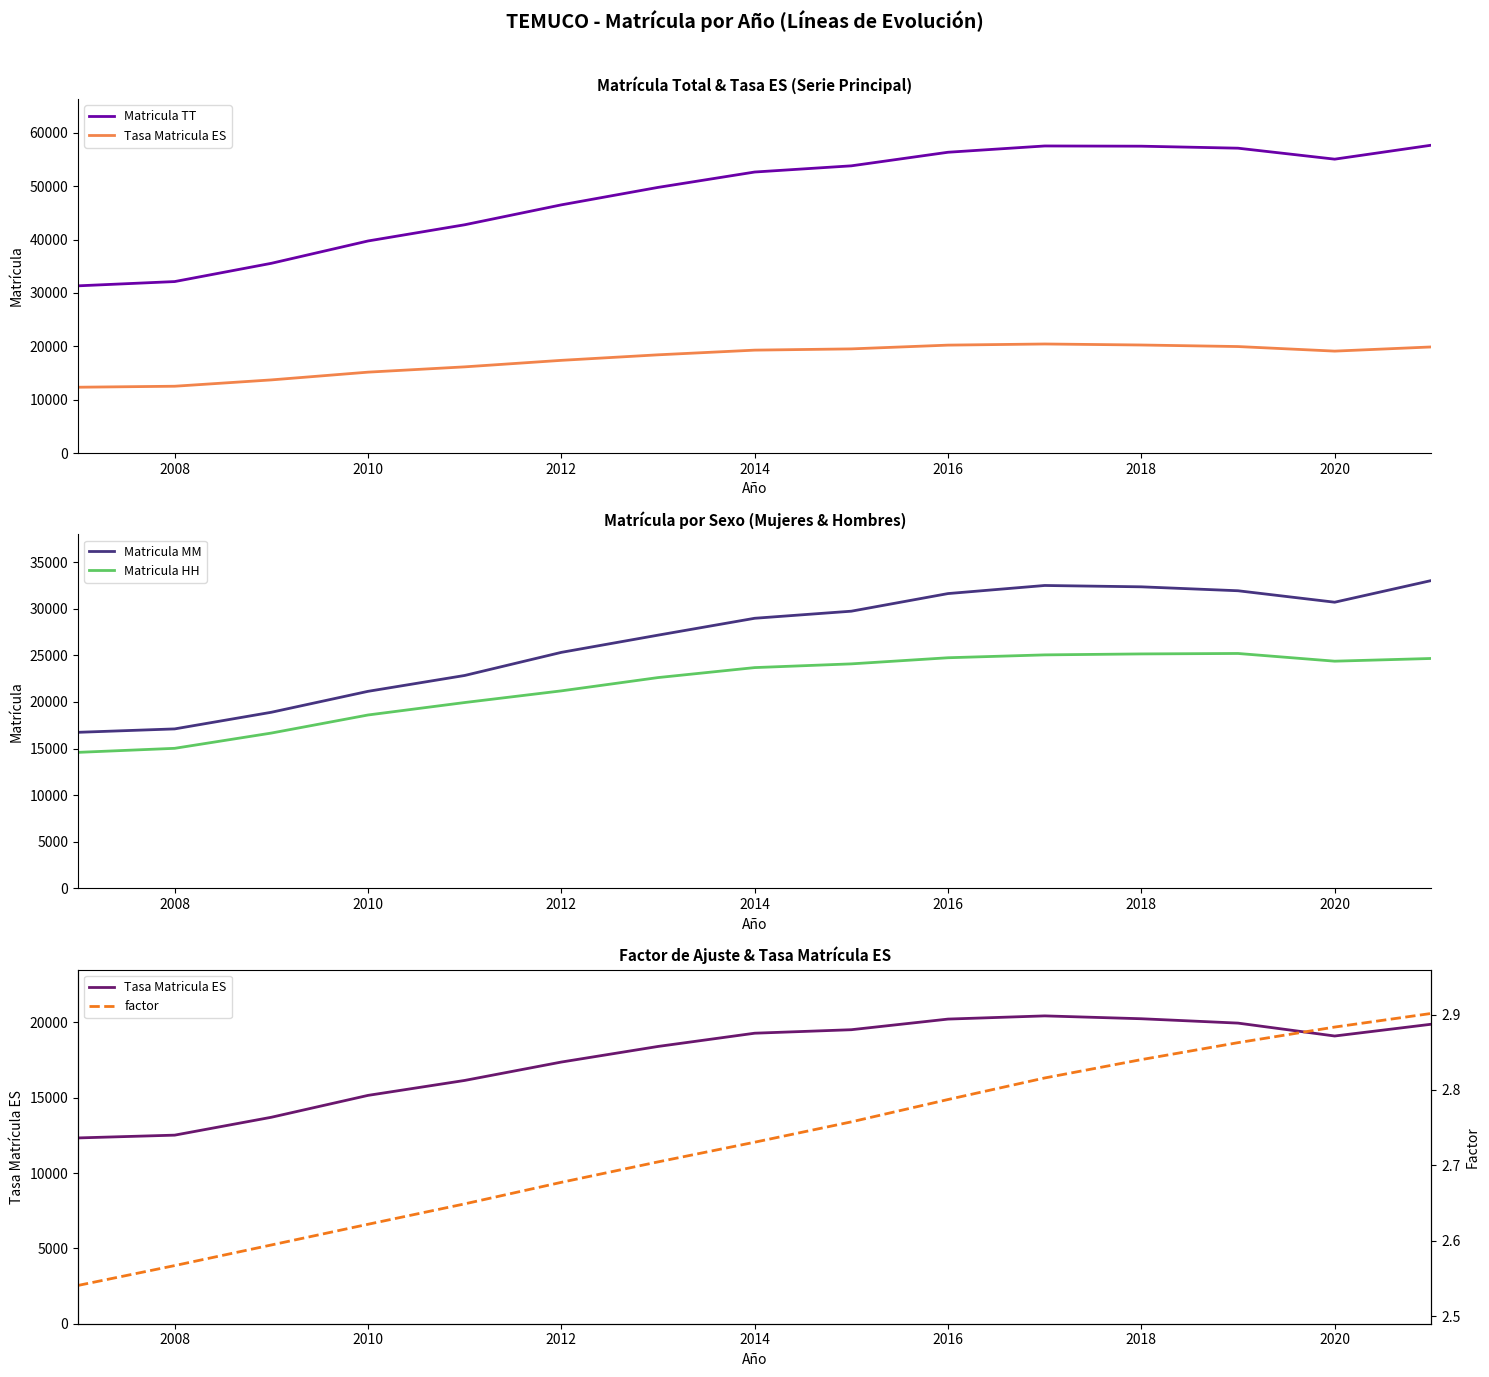

The Matricula MM series shows 30699 at 2020. True or false?

True